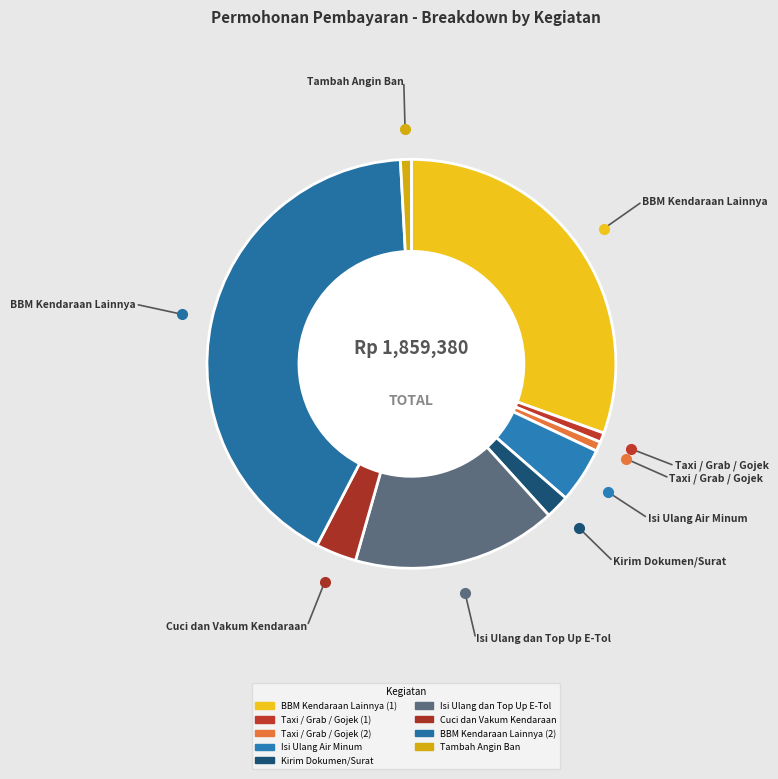

How many slices are in this pie chart?

9